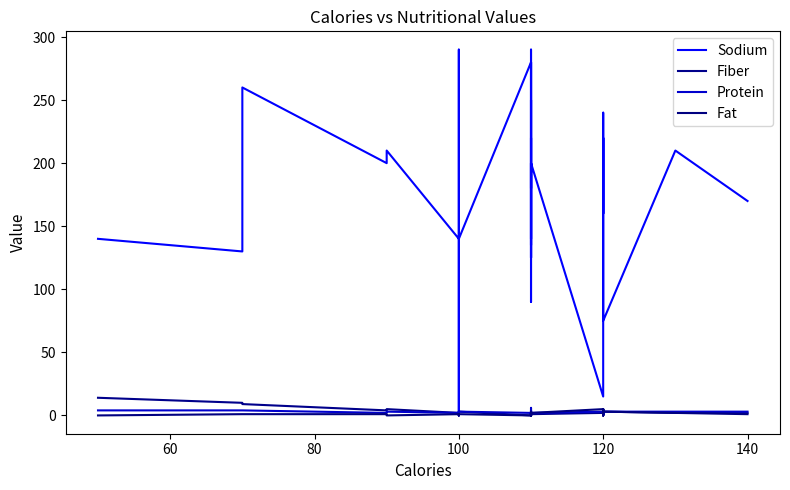

Reading left to right, list all the values displayed in this chart.

Sodium: 140.0	130.0	260.0	200.0	210.0	140.0	190.0	290.0	80.0	45.0	0.0	140.0	280.0	180.0	125.0	180.0	220.0	90.0	200.0	125.0	140.0	290.0	140.0	180.0	280.0	135.0	170.0	170.0	250.0	180.0	200.0	15.0	220.0	240.0	210.0	160.0	220.0	75.0	210.0	170.0
Fiber: 14.0	10.0	9.0	4.0	5.0	2.0	1.0	1.0	1.0	0.0	3.0	3.0	0.0	1.5	1.0	0.0	1.0	1.0	1.0	1.0	2.0	2.0	4.0	0.0	0.0	0.0	3.0	1.0	1.5	0.0	1.0	2.0	0.0	5.0	0.0	5.0	1.0	3.0	2.0	2.0
Protein: 4.0	4.0	4.0	2.0	3.0	2.0	2.0	2.0	3.0	2.0	3.0	3.0	2.0	2.0	2.0	1.0	2.0	1.0	1.0	2.0	3.0	6.0	3.0	1.0	1.0	1.0	3.0	2.0	3.0	1.0	2.0	3.0	1.0	3.0	1.0	3.0	1.0	3.0	3.0	3.0
Fat: 0.0	1.0	1.0	1.0	0.0	1.0	0.0	0.0	0.0	0.0	0.0	1.0	0.0	2.0	0.0	1.0	0.0	0.0	0.0	1.0	2.0	2.0	3.0	1.0	1.0	1.0	0.0	1.0	1.0	0.0	2.0	5.0	2.0	0.0	3.0	2.0	2.0	3.0	2.0	1.0